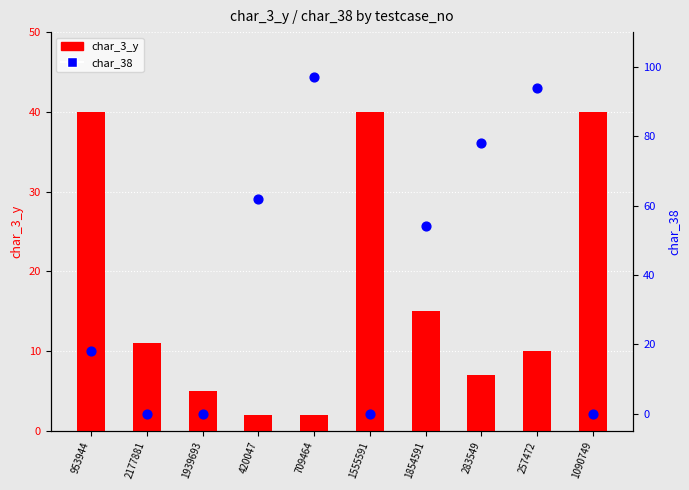

What are all the series names shown in the legend?

char_3_y, char_38